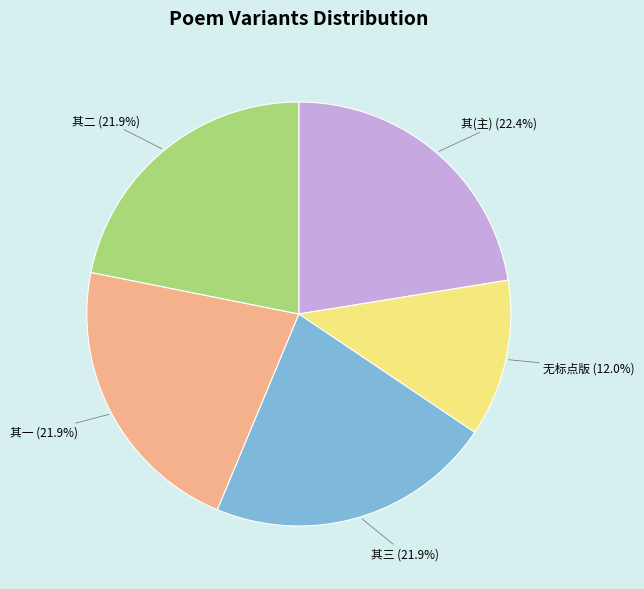

To the nearest percent, what is the average slice percentage?

20%